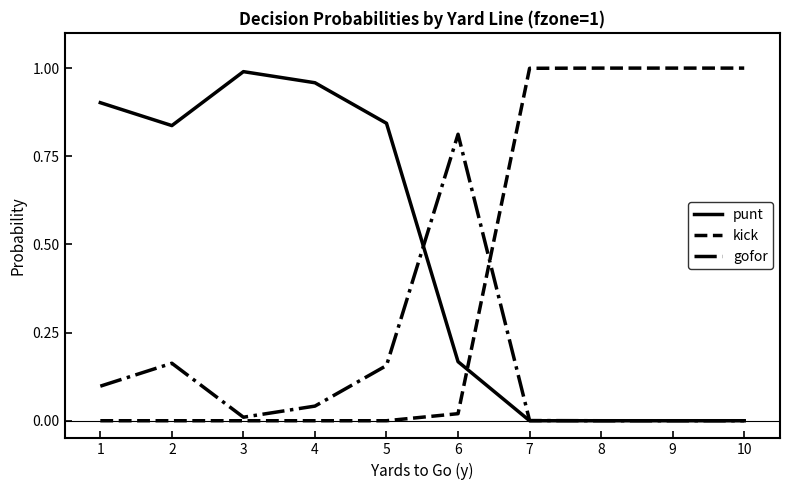

What is the average value of the gofor series?

0.1